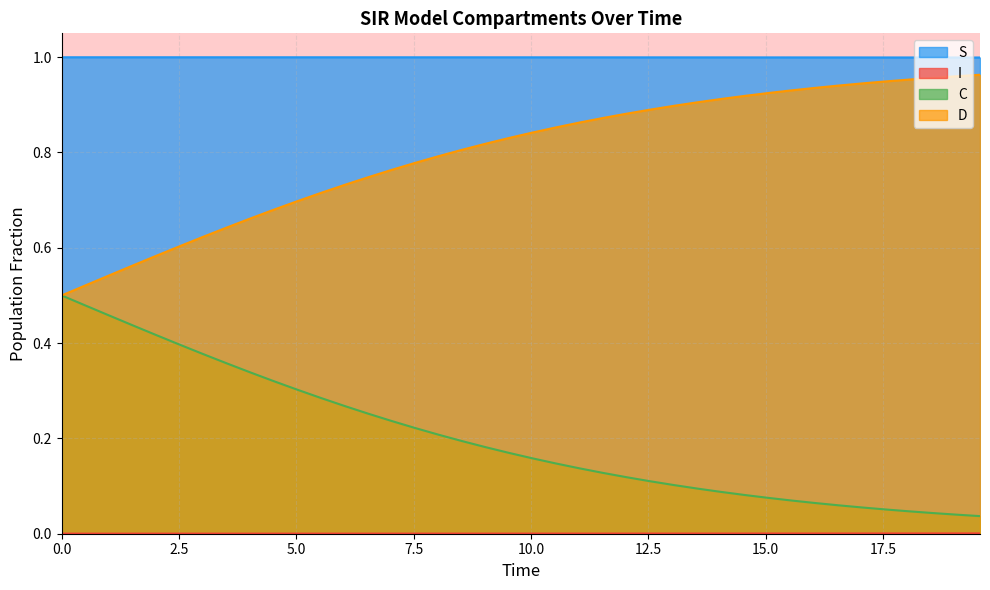

Reading right to left, extract all data points from this chart.

S: 1.0	1.0	1.0	1.0	1.0	1.0	1.0	1.0	1.0	1.0	1.0	1.0	1.0	1.0	1.0	1.0	1.0	1.0	1.0	1.0	1.0	1.0	1.0	1.0	1.0	1.0	1.0	1.0	1.0	1.0	1.0	1.0	1.0	1.0	1.0	1.0	1.0	1.0	1.0	1.0
I: 0.0	0.0	0.0	0.0	0.0	0.0	0.0	0.0	0.0	0.0	0.0	0.0	0.0	0.0	0.0	0.0	0.0	0.0	0.0	0.0	0.0	0.0	0.0	0.0	0.0	0.0	0.0	0.0	0.0	0.0	0.0	0.0	0.0	0.0	0.0	0.0	0.0	0.0	0.0	0.0
C: 0.0	0.0	0.0	0.0	0.1	0.1	0.1	0.1	0.1	0.1	0.1	0.1	0.1	0.1	0.1	0.1	0.1	0.1	0.1	0.2	0.2	0.2	0.2	0.2	0.2	0.2	0.3	0.3	0.3	0.3	0.3	0.3	0.4	0.4	0.4	0.4	0.4	0.5	0.5	0.5
D: 1.0	1.0	1.0	1.0	0.9	0.9	0.9	0.9	0.9	0.9	0.9	0.9	0.9	0.9	0.9	0.9	0.9	0.9	0.9	0.8	0.8	0.8	0.8	0.8	0.8	0.8	0.7	0.7	0.7	0.7	0.7	0.7	0.6	0.6	0.6	0.6	0.6	0.5	0.5	0.5